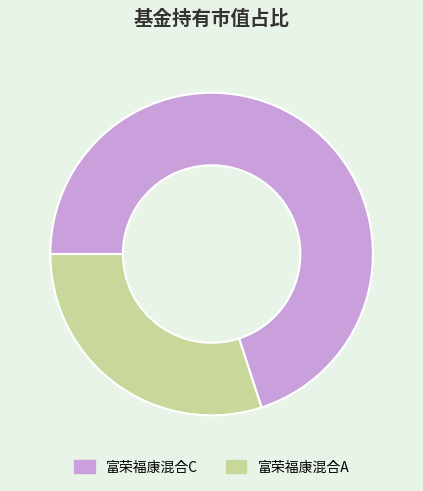

Is there a majority slice in this chart?

Yes